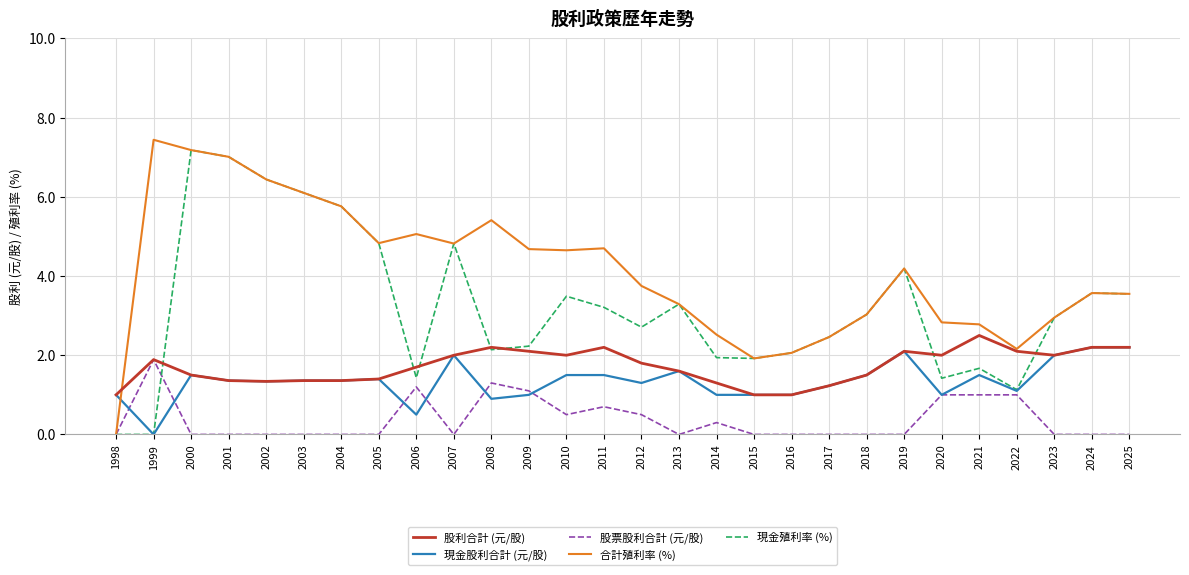

What is the approximate value of 合計殖利率 (%) at 2016?

2.1